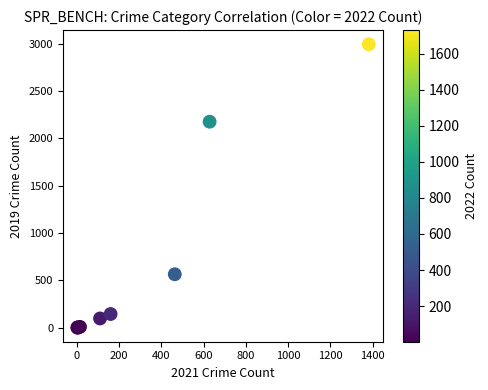

What Y value in the scatter plot is closest to 1497?

2175